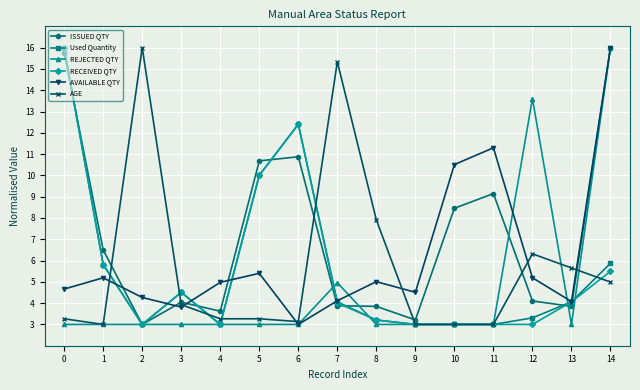

How many times do ISSUED QTY and AGE cross each other?

6